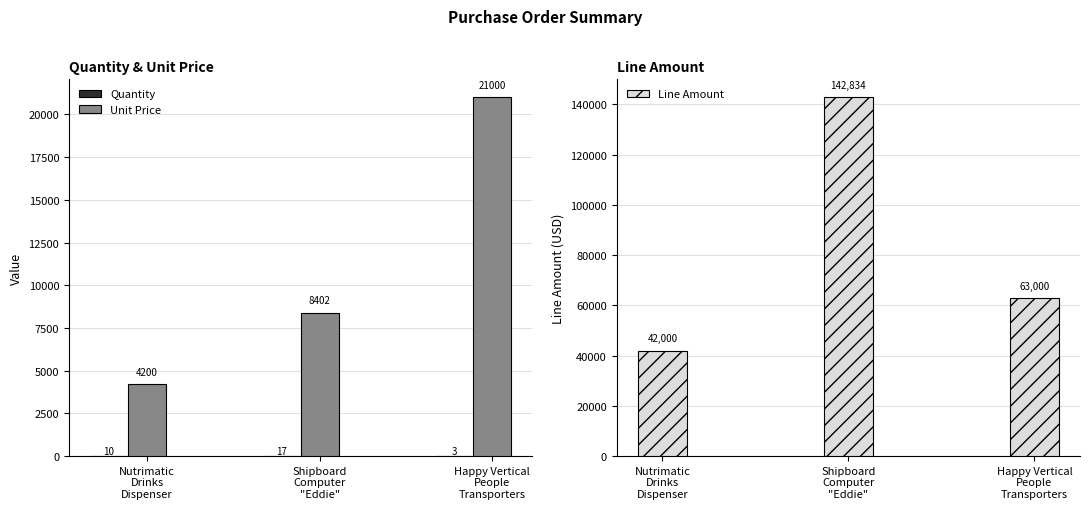

What is the difference between the maximum and minimum values in the Quantity series?

14